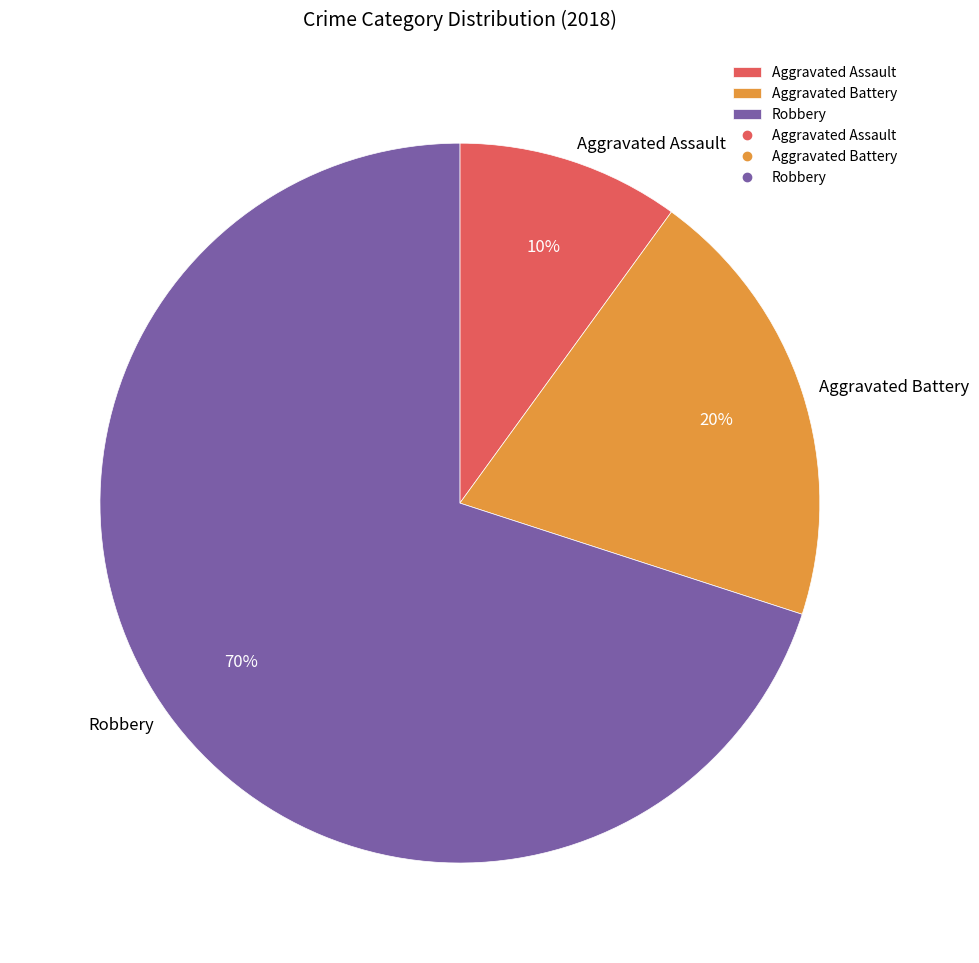

Do Aggravated Battery and Robbery together represent more than half of the pie?

Yes